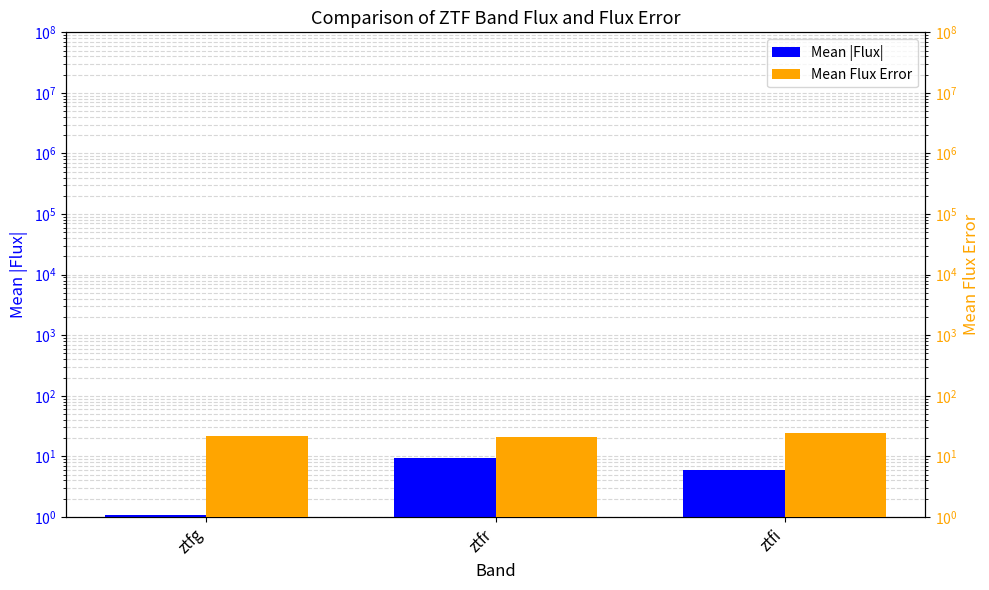

Rank the categories by Mean |Flux| value from highest to lowest.

ztfr, ztfi, ztfg